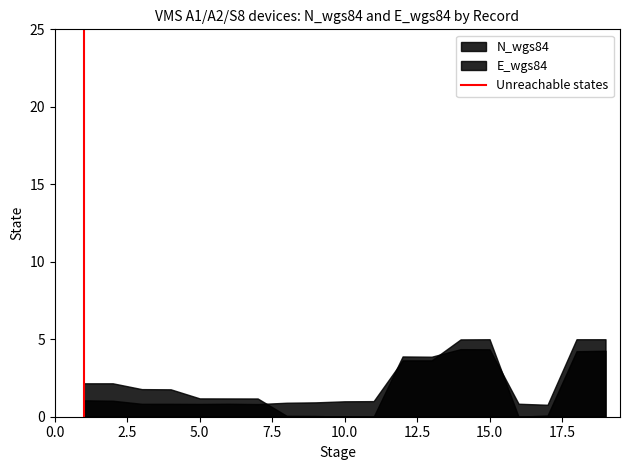

Does the chart display data point markers on the line(s)?

No